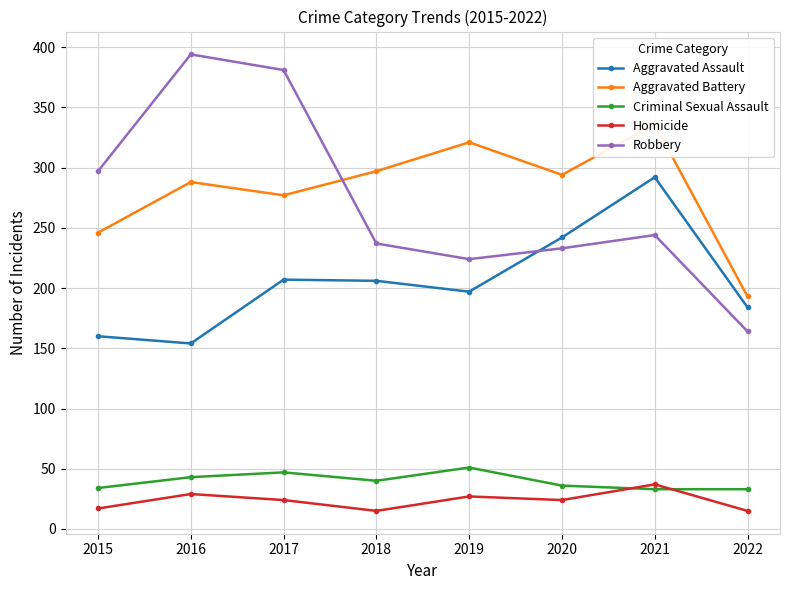

What is the average value of the Aggravated Assault series?

205